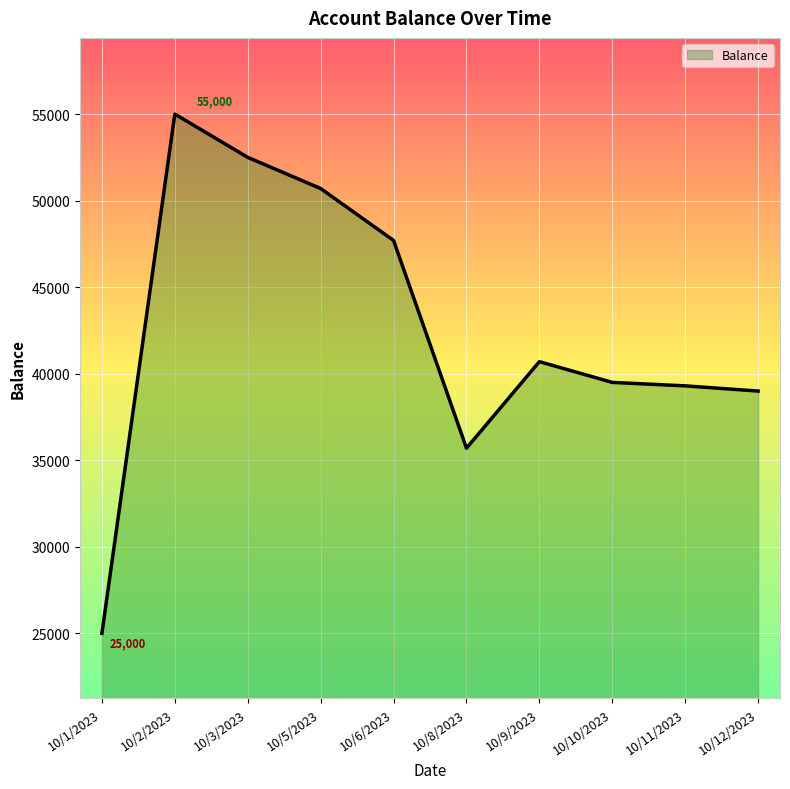

Which label corresponds to the smallest value in the chart?

10/1/2023